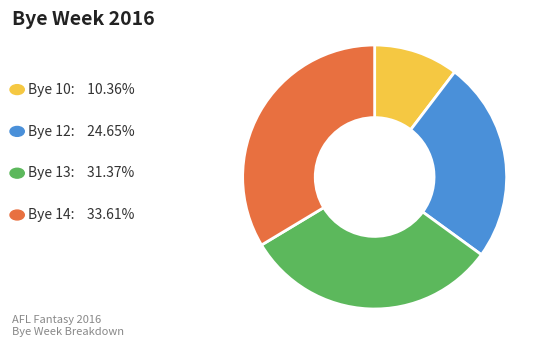

Is there any slice that represents more than half of the pie?

No